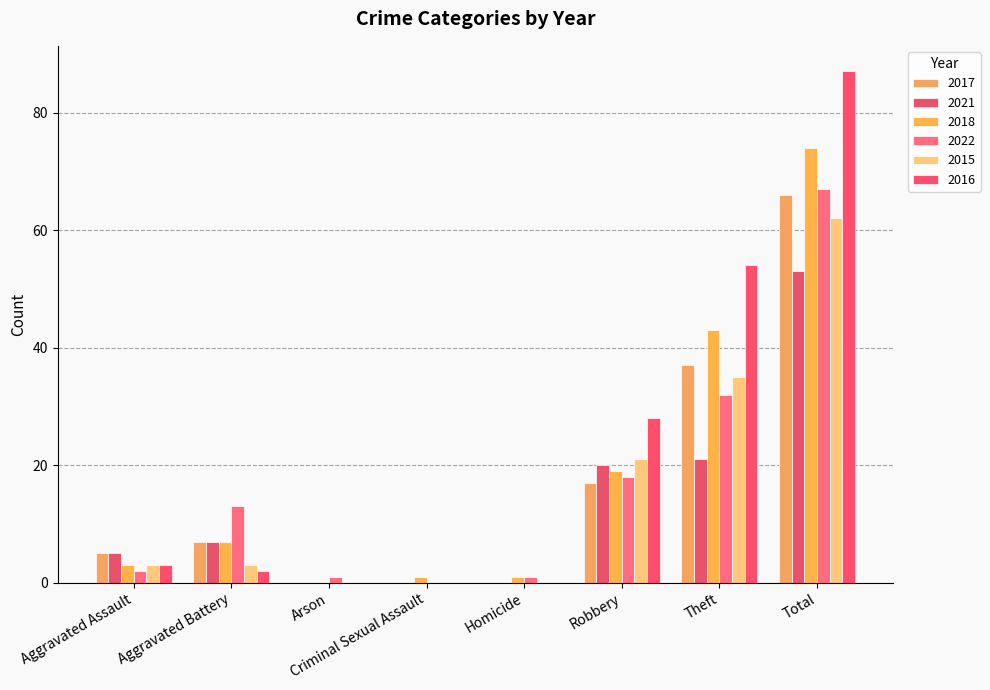

What is the greatest value displayed?

87